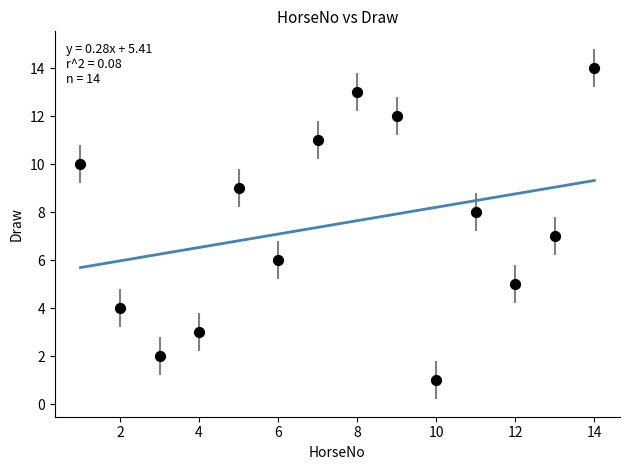

What is the range of Y values (max minus min)?

13